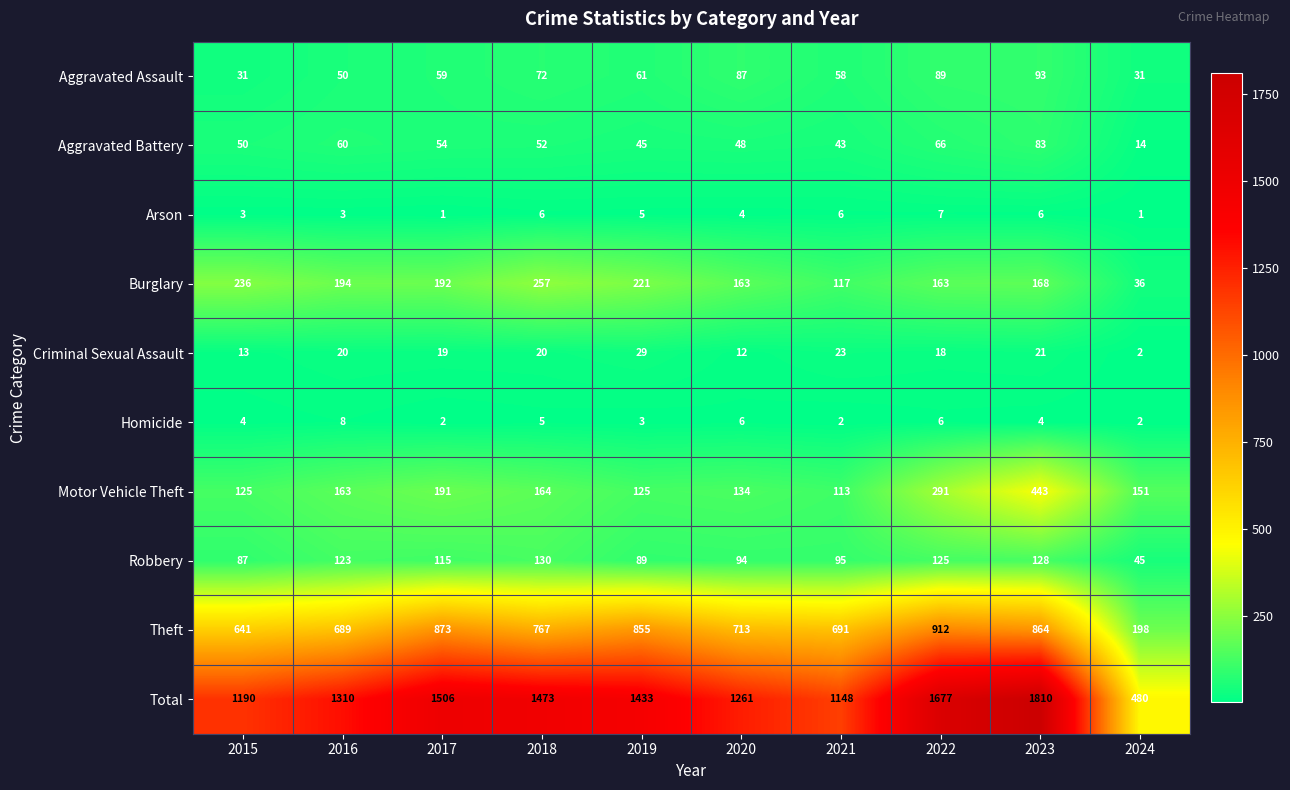

Which series has the widest spread of values?

Total